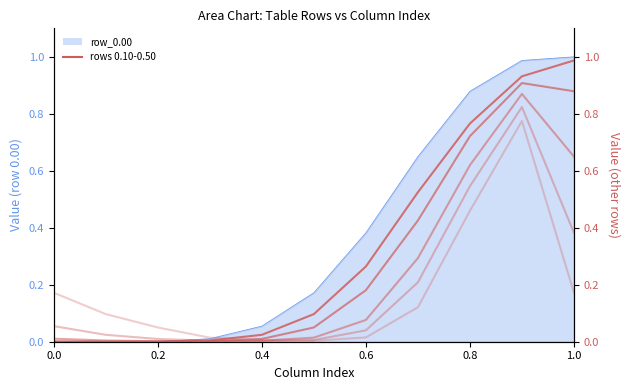

In row_0.40, how many points are lower than both neighbors (excluding endpoints)?

1